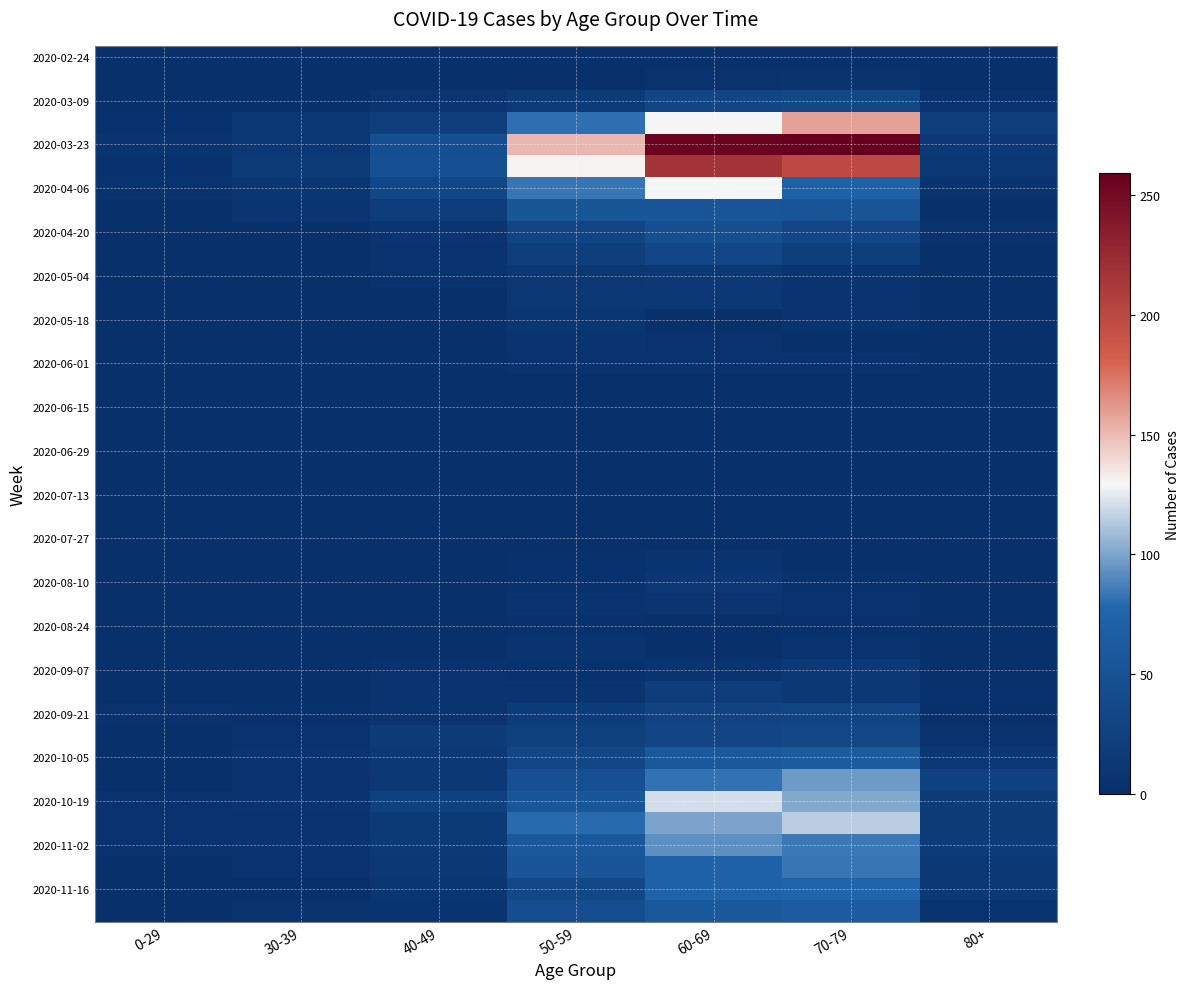

At which category is the sum across all series the highest?

60-69